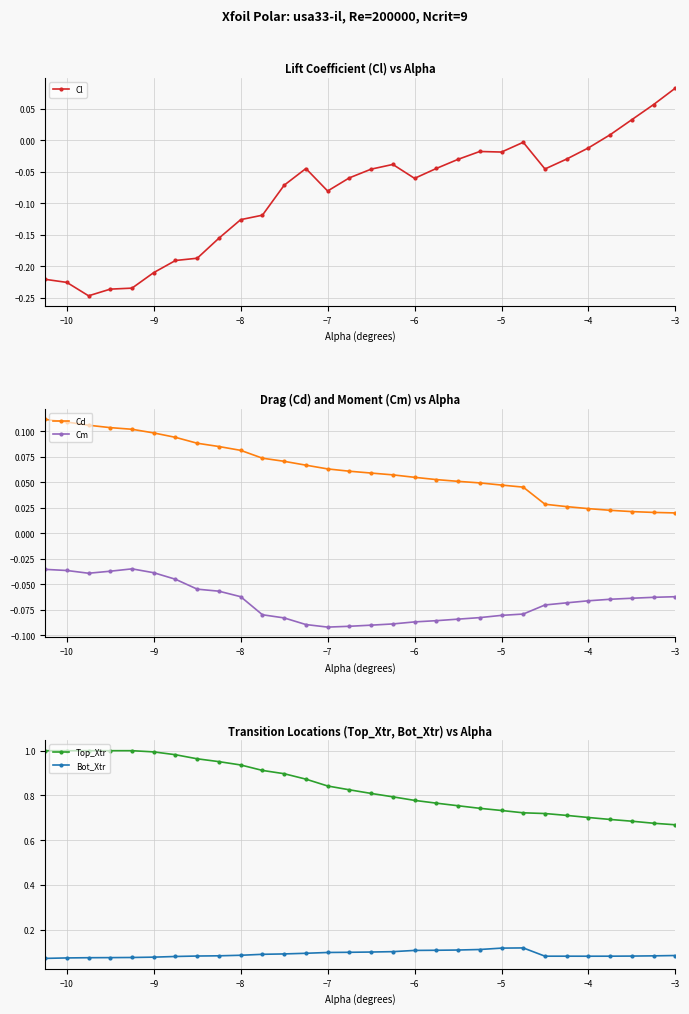

True or false: Cd and Cm intersect in this chart.

False